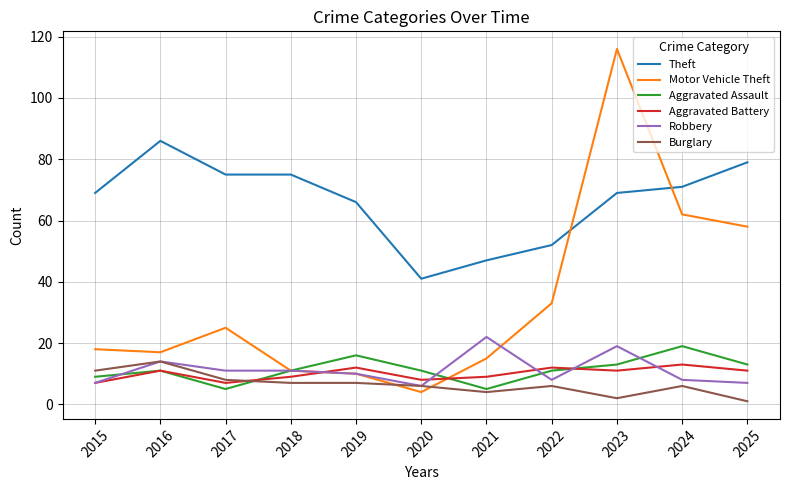

What is the sum of the Aggravated Assault values at 2020 and 2021?

16